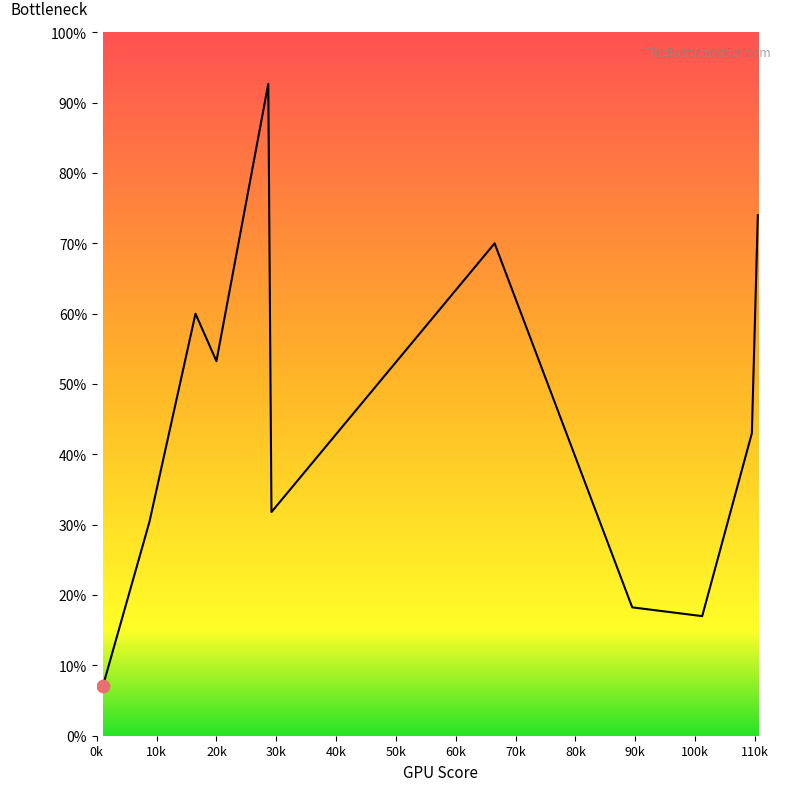

What is the minimum value shown in the chart?

7.0